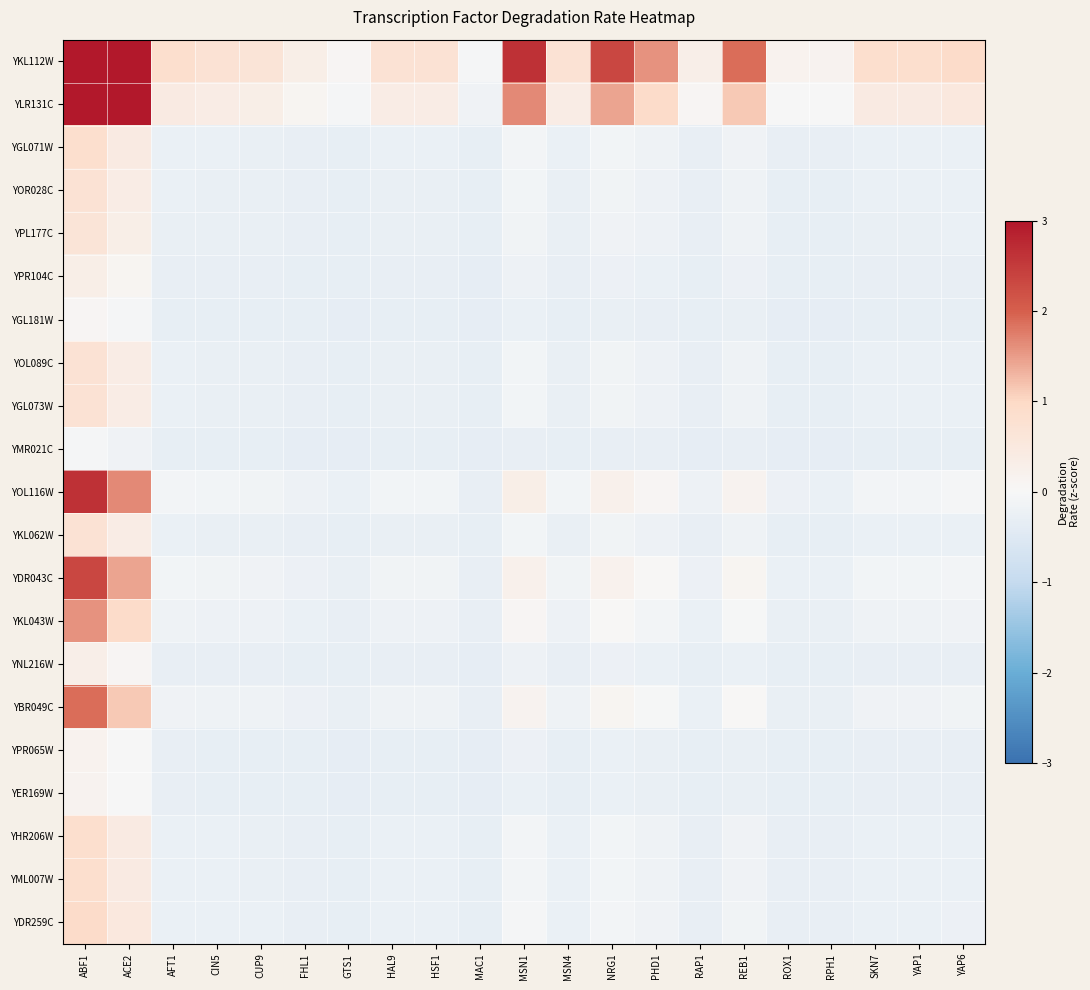

Reading left to right, list all the values displayed in this chart.

YKL112W: ABF1=13.1	ACE2=8.6	AFT1=0.8	CIN5=0.7	CUP9=0.7	FHL1=0.3	GTS1=0.1	HAL9=0.7	HSF1=0.7	MAC1=-0.1	MSN1=2.6	MSN4=0.7	NRG1=2.3	PHD1=1.6	RAP1=0.3	REB1=1.9	ROX1=0.2	RPH1=0.1	SKN7=0.8	YAP1=0.8	YAP6=0.9
YLR131C: ABF1=8.6	ACE2=5.6	AFT1=0.4	CIN5=0.4	CUP9=0.3	FHL1=0.1	GTS1=-0.1	HAL9=0.4	HSF1=0.4	MAC1=-0.2	MSN1=1.6	MSN4=0.4	NRG1=1.4	PHD1=0.9	RAP1=0.1	REB1=1.1	ROX1=-0.0	RPH1=-0.0	SKN7=0.4	YAP1=0.4	YAP6=0.5
YGL071W: ABF1=0.8	ACE2=0.4	AFT1=-0.2	CIN5=-0.3	CUP9=-0.3	FHL1=-0.3	GTS1=-0.3	HAL9=-0.3	HSF1=-0.3	MAC1=-0.3	MSN1=-0.1	MSN4=-0.3	NRG1=-0.1	PHD1=-0.2	RAP1=-0.3	REB1=-0.2	ROX1=-0.3	RPH1=-0.3	SKN7=-0.2	YAP1=-0.2	YAP6=-0.2
YOR028C: ABF1=0.7	ACE2=0.4	AFT1=-0.3	CIN5=-0.3	CUP9=-0.3	FHL1=-0.3	GTS1=-0.3	HAL9=-0.3	HSF1=-0.3	MAC1=-0.3	MSN1=-0.1	MSN4=-0.3	NRG1=-0.1	PHD1=-0.2	RAP1=-0.3	REB1=-0.2	ROX1=-0.3	RPH1=-0.3	SKN7=-0.3	YAP1=-0.3	YAP6=-0.2
YPL177C: ABF1=0.7	ACE2=0.3	AFT1=-0.3	CIN5=-0.3	CUP9=-0.3	FHL1=-0.3	GTS1=-0.3	HAL9=-0.3	HSF1=-0.3	MAC1=-0.3	MSN1=-0.1	MSN4=-0.3	NRG1=-0.1	PHD1=-0.2	RAP1=-0.3	REB1=-0.2	ROX1=-0.3	RPH1=-0.3	SKN7=-0.3	YAP1=-0.3	YAP6=-0.3
YPR104C: ABF1=0.3	ACE2=0.1	AFT1=-0.3	CIN5=-0.3	CUP9=-0.3	FHL1=-0.3	GTS1=-0.3	HAL9=-0.3	HSF1=-0.3	MAC1=-0.3	MSN1=-0.2	MSN4=-0.3	NRG1=-0.2	PHD1=-0.2	RAP1=-0.3	REB1=-0.2	ROX1=-0.3	RPH1=-0.3	SKN7=-0.3	YAP1=-0.3	YAP6=-0.3
YGL181W: ABF1=0.1	ACE2=-0.1	AFT1=-0.3	CIN5=-0.3	CUP9=-0.3	FHL1=-0.3	GTS1=-0.3	HAL9=-0.3	HSF1=-0.3	MAC1=-0.3	MSN1=-0.3	MSN4=-0.3	NRG1=-0.3	PHD1=-0.3	RAP1=-0.3	REB1=-0.3	ROX1=-0.3	RPH1=-0.3	SKN7=-0.3	YAP1=-0.3	YAP6=-0.3
YOL089C: ABF1=0.7	ACE2=0.4	AFT1=-0.3	CIN5=-0.3	CUP9=-0.3	FHL1=-0.3	GTS1=-0.3	HAL9=-0.3	HSF1=-0.3	MAC1=-0.3	MSN1=-0.1	MSN4=-0.3	NRG1=-0.1	PHD1=-0.2	RAP1=-0.3	REB1=-0.2	ROX1=-0.3	RPH1=-0.3	SKN7=-0.3	YAP1=-0.3	YAP6=-0.2
YGL073W: ABF1=0.7	ACE2=0.4	AFT1=-0.3	CIN5=-0.3	CUP9=-0.3	FHL1=-0.3	GTS1=-0.3	HAL9=-0.3	HSF1=-0.3	MAC1=-0.3	MSN1=-0.1	MSN4=-0.3	NRG1=-0.1	PHD1=-0.2	RAP1=-0.3	REB1=-0.2	ROX1=-0.3	RPH1=-0.3	SKN7=-0.3	YAP1=-0.3	YAP6=-0.2
YMR021C: ABF1=-0.1	ACE2=-0.2	AFT1=-0.3	CIN5=-0.3	CUP9=-0.3	FHL1=-0.3	GTS1=-0.3	HAL9=-0.3	HSF1=-0.3	MAC1=-0.3	MSN1=-0.3	MSN4=-0.3	NRG1=-0.3	PHD1=-0.3	RAP1=-0.3	REB1=-0.3	ROX1=-0.3	RPH1=-0.3	SKN7=-0.3	YAP1=-0.3	YAP6=-0.3
YOL116W: ABF1=2.6	ACE2=1.6	AFT1=-0.1	CIN5=-0.1	CUP9=-0.1	FHL1=-0.2	GTS1=-0.3	HAL9=-0.1	HSF1=-0.1	MAC1=-0.3	MSN1=0.3	MSN4=-0.1	NRG1=0.3	PHD1=0.1	RAP1=-0.2	REB1=0.2	ROX1=-0.2	RPH1=-0.2	SKN7=-0.1	YAP1=-0.1	YAP6=-0.1
YKL062W: ABF1=0.7	ACE2=0.4	AFT1=-0.3	CIN5=-0.3	CUP9=-0.3	FHL1=-0.3	GTS1=-0.3	HAL9=-0.3	HSF1=-0.3	MAC1=-0.3	MSN1=-0.1	MSN4=-0.3	NRG1=-0.1	PHD1=-0.2	RAP1=-0.3	REB1=-0.2	ROX1=-0.3	RPH1=-0.3	SKN7=-0.3	YAP1=-0.3	YAP6=-0.2
YDR043C: ABF1=2.3	ACE2=1.4	AFT1=-0.1	CIN5=-0.1	CUP9=-0.1	FHL1=-0.2	GTS1=-0.3	HAL9=-0.1	HSF1=-0.1	MAC1=-0.3	MSN1=0.3	MSN4=-0.1	NRG1=0.2	PHD1=0.0	RAP1=-0.2	REB1=0.1	ROX1=-0.2	RPH1=-0.2	SKN7=-0.1	YAP1=-0.1	YAP6=-0.1
YKL043W: ABF1=1.6	ACE2=0.9	AFT1=-0.2	CIN5=-0.2	CUP9=-0.2	FHL1=-0.2	GTS1=-0.3	HAL9=-0.2	HSF1=-0.2	MAC1=-0.3	MSN1=0.1	MSN4=-0.2	NRG1=0.0	PHD1=-0.1	RAP1=-0.3	REB1=-0.0	ROX1=-0.3	RPH1=-0.3	SKN7=-0.2	YAP1=-0.2	YAP6=-0.2
YNL216W: ABF1=0.3	ACE2=0.1	AFT1=-0.3	CIN5=-0.3	CUP9=-0.3	FHL1=-0.3	GTS1=-0.3	HAL9=-0.3	HSF1=-0.3	MAC1=-0.3	MSN1=-0.2	MSN4=-0.3	NRG1=-0.2	PHD1=-0.3	RAP1=-0.3	REB1=-0.2	ROX1=-0.3	RPH1=-0.3	SKN7=-0.3	YAP1=-0.3	YAP6=-0.3
YBR049C: ABF1=1.9	ACE2=1.1	AFT1=-0.2	CIN5=-0.2	CUP9=-0.2	FHL1=-0.2	GTS1=-0.3	HAL9=-0.2	HSF1=-0.2	MAC1=-0.3	MSN1=0.2	MSN4=-0.2	NRG1=0.1	PHD1=-0.0	RAP1=-0.2	REB1=0.0	ROX1=-0.3	RPH1=-0.3	SKN7=-0.2	YAP1=-0.2	YAP6=-0.1
YPR065W: ABF1=0.2	ACE2=-0.0	AFT1=-0.3	CIN5=-0.3	CUP9=-0.3	FHL1=-0.3	GTS1=-0.3	HAL9=-0.3	HSF1=-0.3	MAC1=-0.3	MSN1=-0.2	MSN4=-0.3	NRG1=-0.2	PHD1=-0.3	RAP1=-0.3	REB1=-0.3	ROX1=-0.3	RPH1=-0.3	SKN7=-0.3	YAP1=-0.3	YAP6=-0.3
YER169W: ABF1=0.1	ACE2=-0.0	AFT1=-0.3	CIN5=-0.3	CUP9=-0.3	FHL1=-0.3	GTS1=-0.3	HAL9=-0.3	HSF1=-0.3	MAC1=-0.3	MSN1=-0.2	MSN4=-0.3	NRG1=-0.2	PHD1=-0.3	RAP1=-0.3	REB1=-0.3	ROX1=-0.3	RPH1=-0.3	SKN7=-0.3	YAP1=-0.3	YAP6=-0.3
YHR206W: ABF1=0.8	ACE2=0.4	AFT1=-0.2	CIN5=-0.3	CUP9=-0.3	FHL1=-0.3	GTS1=-0.3	HAL9=-0.3	HSF1=-0.3	MAC1=-0.3	MSN1=-0.1	MSN4=-0.3	NRG1=-0.1	PHD1=-0.2	RAP1=-0.3	REB1=-0.2	ROX1=-0.3	RPH1=-0.3	SKN7=-0.2	YAP1=-0.2	YAP6=-0.2
YML007W: ABF1=0.8	ACE2=0.4	AFT1=-0.2	CIN5=-0.3	CUP9=-0.3	FHL1=-0.3	GTS1=-0.3	HAL9=-0.3	HSF1=-0.3	MAC1=-0.3	MSN1=-0.1	MSN4=-0.3	NRG1=-0.1	PHD1=-0.2	RAP1=-0.3	REB1=-0.2	ROX1=-0.3	RPH1=-0.3	SKN7=-0.2	YAP1=-0.2	YAP6=-0.2
YDR259C: ABF1=0.9	ACE2=0.5	AFT1=-0.2	CIN5=-0.2	CUP9=-0.3	FHL1=-0.3	GTS1=-0.3	HAL9=-0.2	HSF1=-0.2	MAC1=-0.3	MSN1=-0.1	MSN4=-0.2	NRG1=-0.1	PHD1=-0.2	RAP1=-0.3	REB1=-0.1	ROX1=-0.3	RPH1=-0.3	SKN7=-0.2	YAP1=-0.2	YAP6=-0.2